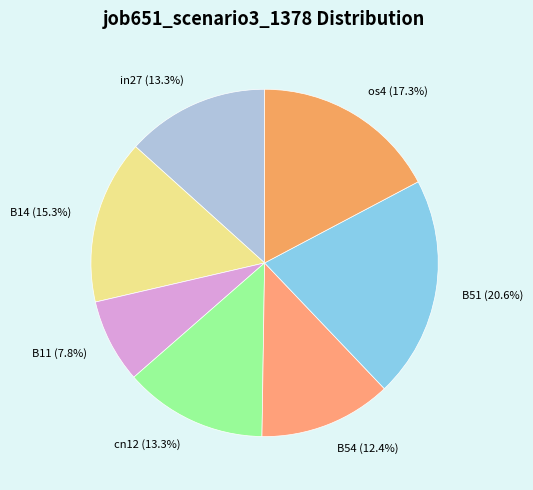

What percentage is NOT represented by B11?

92.2%